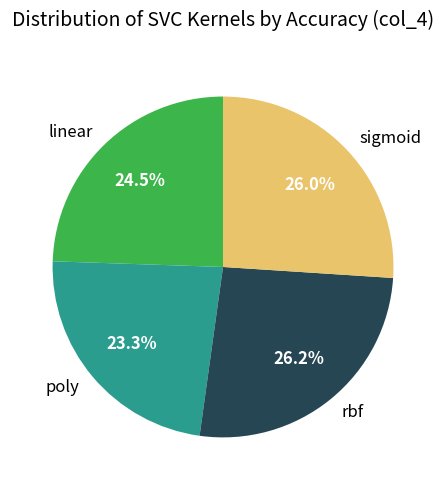

To the nearest percent, what is the combined percentage of poly and linear?

48%